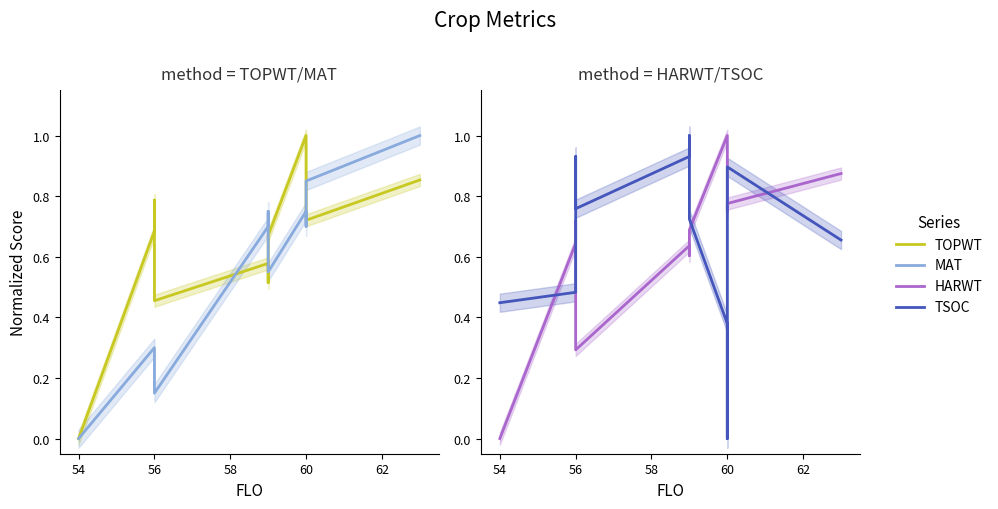

Between 9 and 10, which series saw the biggest shift?

TSOC